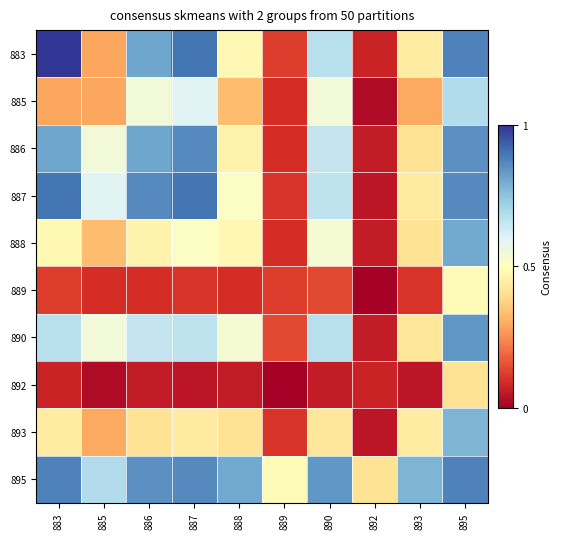

What is the maximum value shown in the chart?

1.0